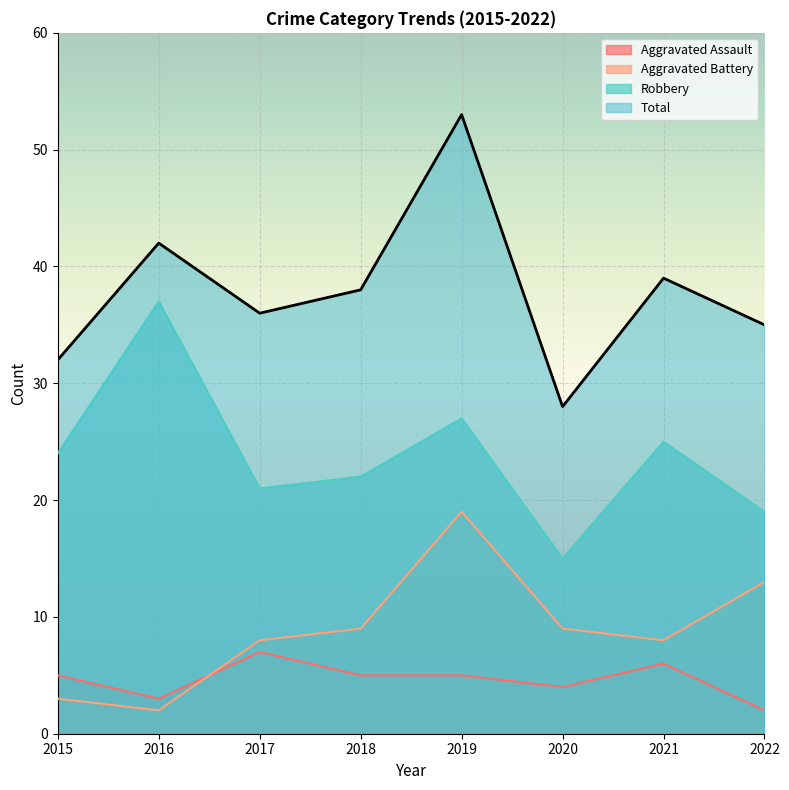

What is the difference between the Robbery values at 2020 and 2016?

22